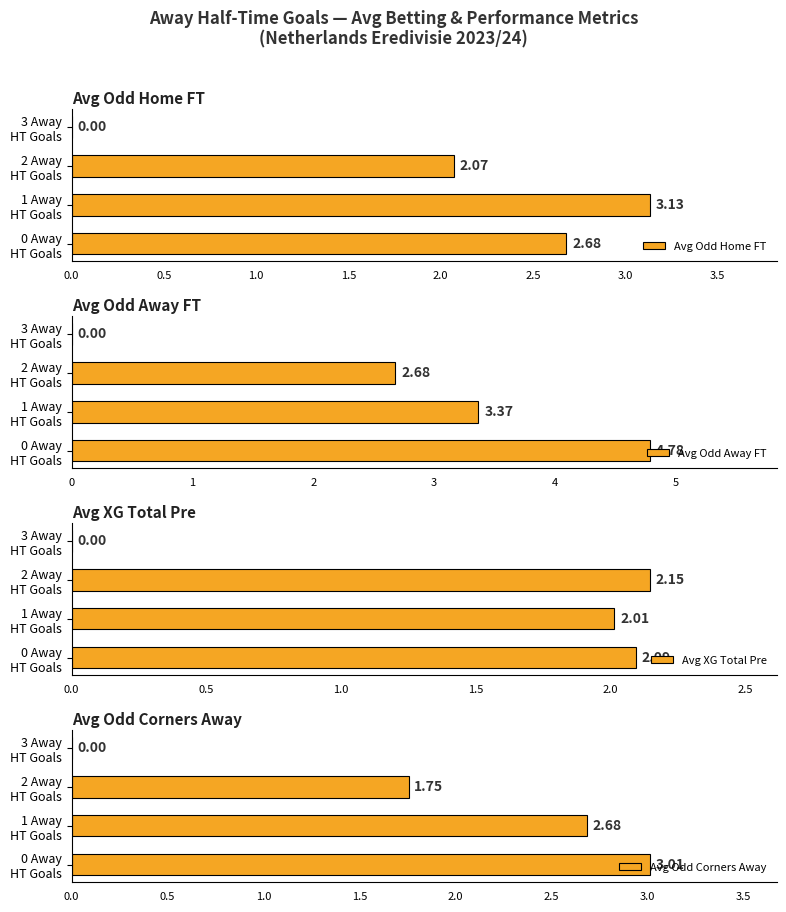

Reading left to right, transcribe all the data shown in this chart.

Avg Odd Home FT: 2.7	3.1	2.1	0.0
Avg Odd Away FT: 4.8	3.4	2.7	0.0
Avg XG Total Pre: 2.1	2.0	2.1	0.0
Avg Odd Corners Away: 3.0	2.7	1.8	0.0